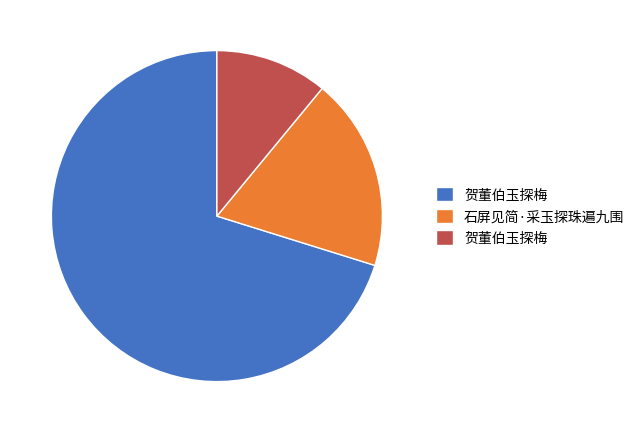

Does any single category account for the majority?

Yes